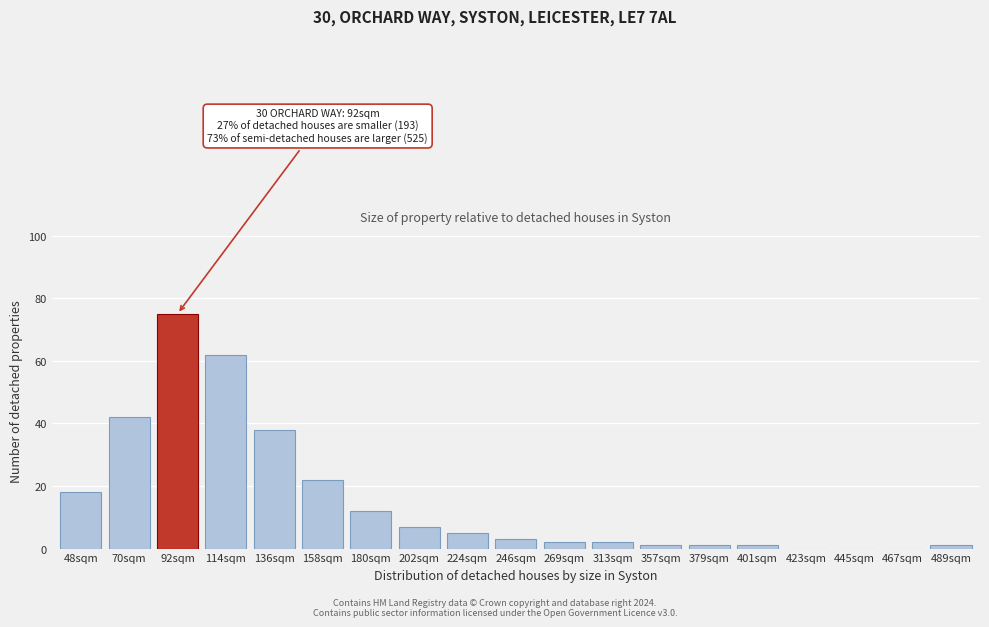

Reading left to right, transcribe all the data shown in this chart.

48sqm=18	70sqm=42	92sqm=75	114sqm=62	136sqm=38	158sqm=22	180sqm=12	202sqm=7	224sqm=5	246sqm=3	269sqm=2	313sqm=2	357sqm=1	379sqm=1	401sqm=1	423sqm=0	445sqm=0	467sqm=0	489sqm=1